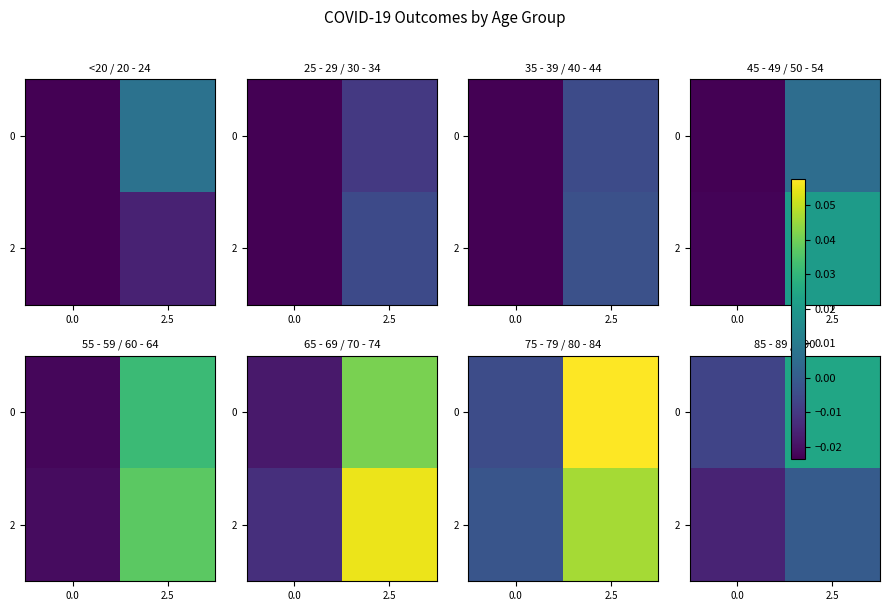

Rank the series at 2.5 from lowest to highest value.

2, 0